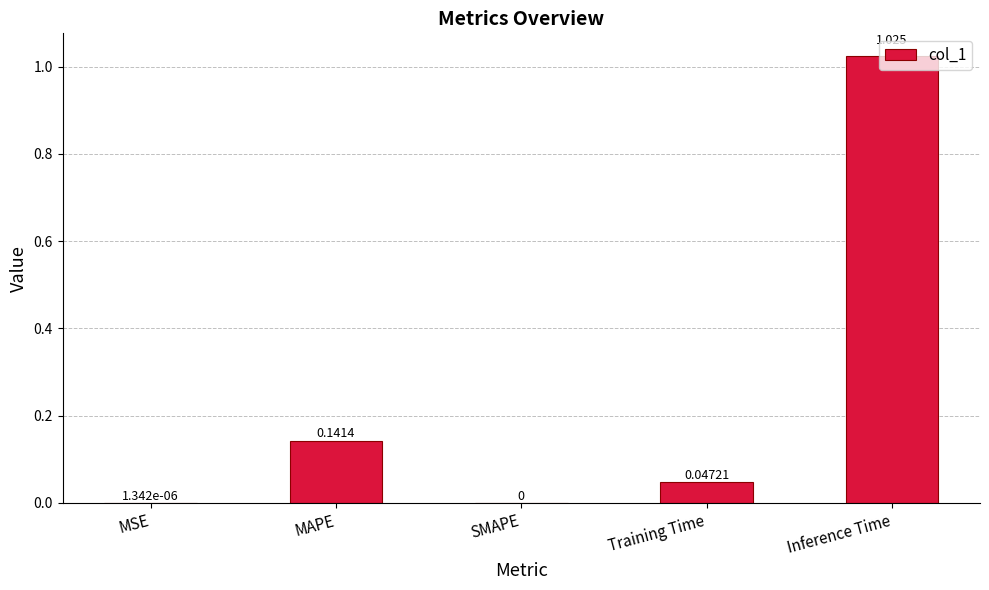

How many distinct data groups are displayed?

1